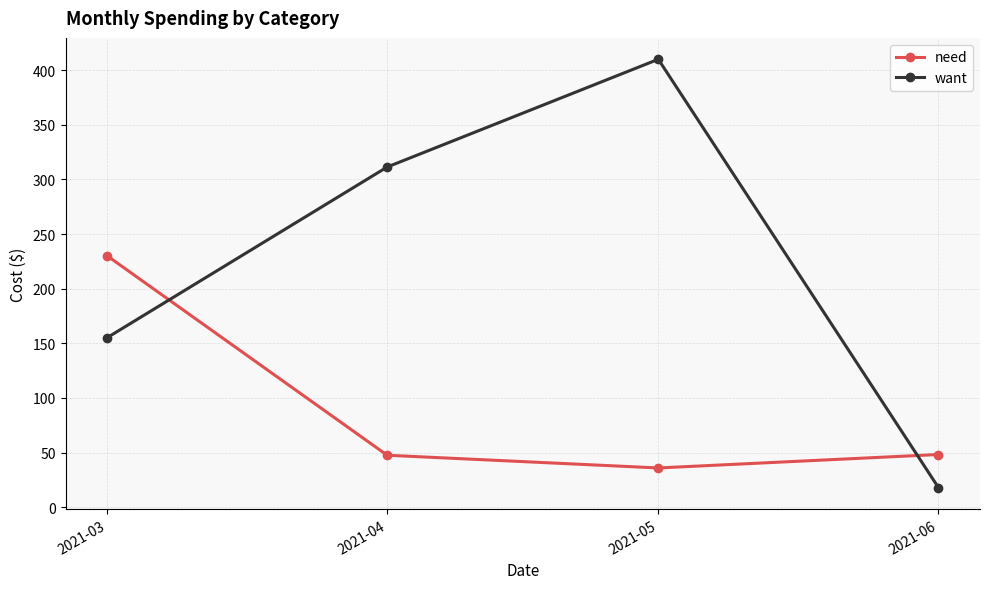

What value does the need series have at 2021-04?

47.6